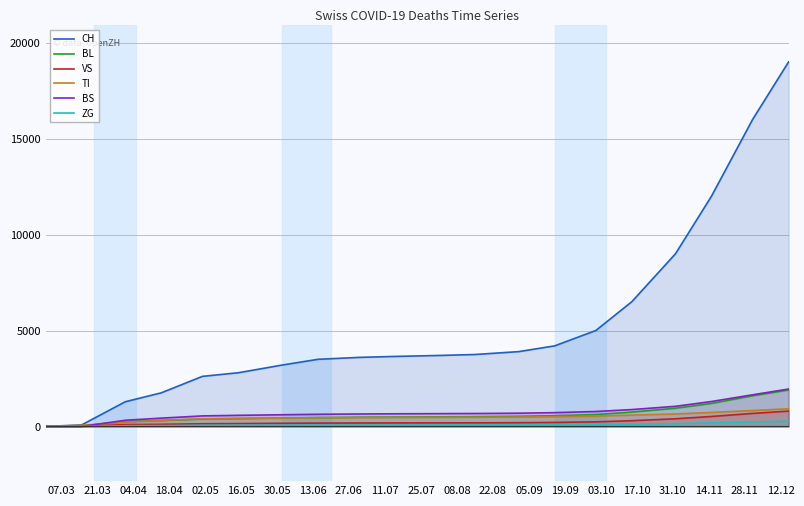

Which series has the widest spread of values?

CH